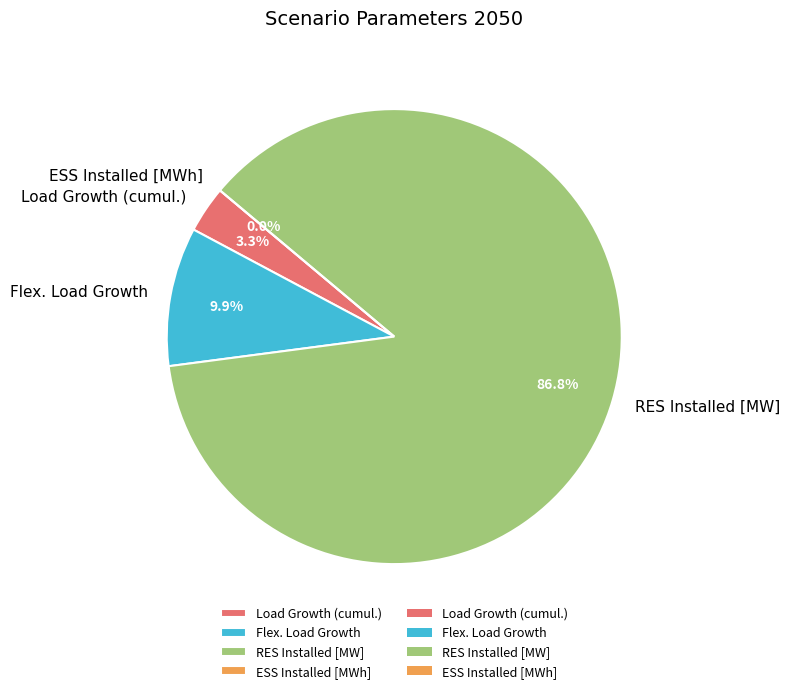

What is the change in value from RES Installed [MW] to ESS Installed [MWh]?

-38.0